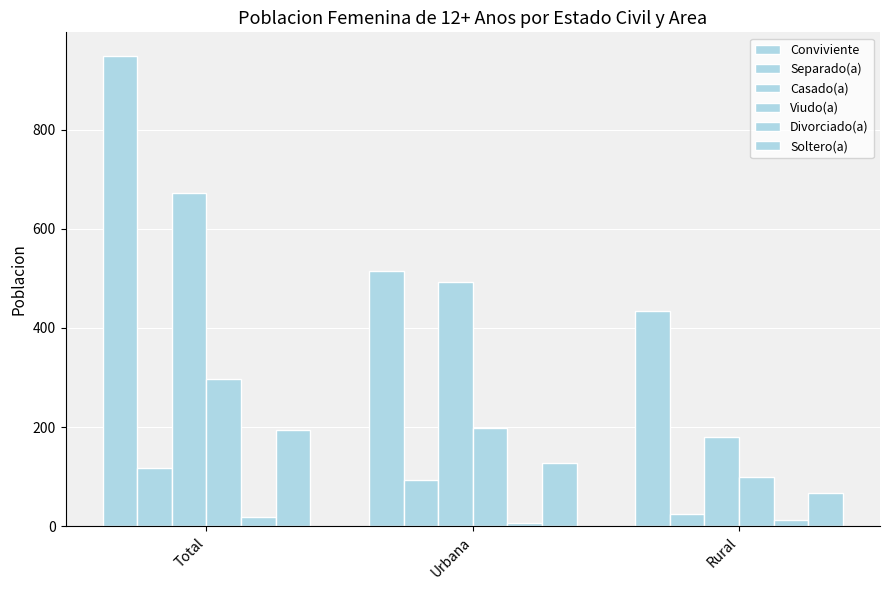

Are the bars grouped side by side (vs. stacked)?

Yes